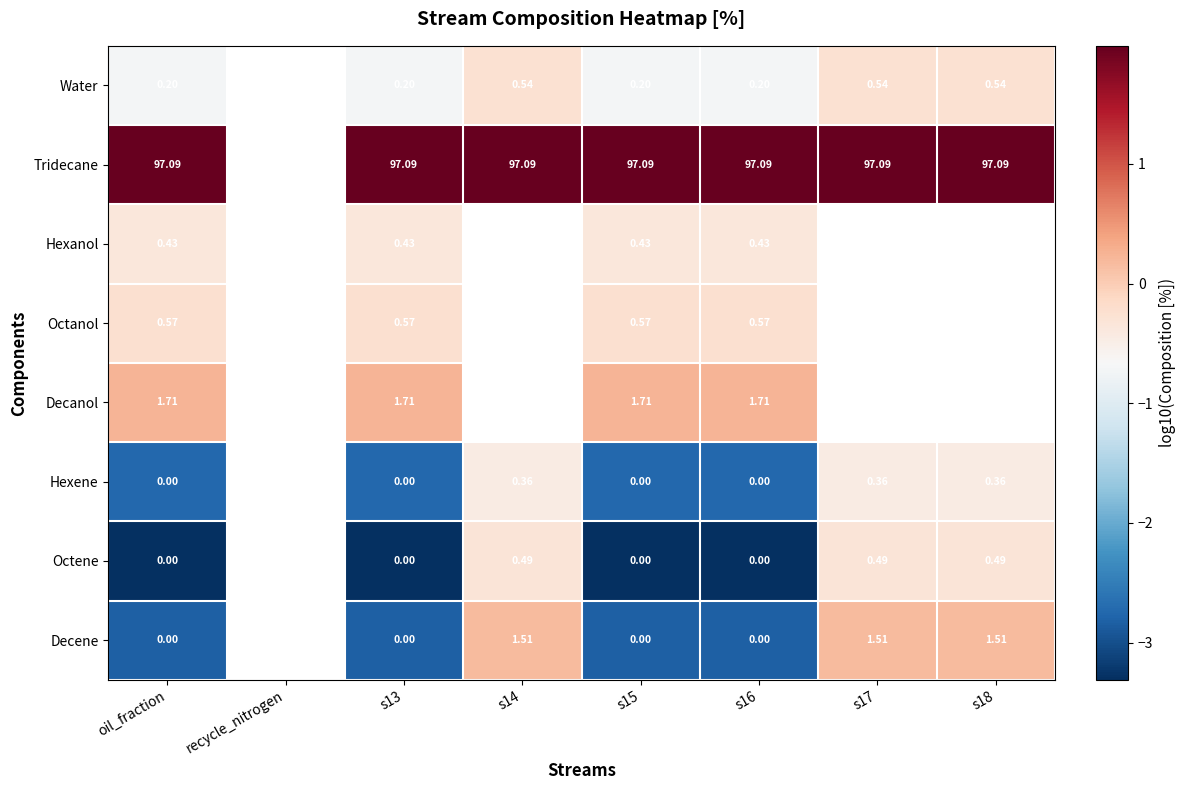

At which label does Hexene first exceed -2?

s14